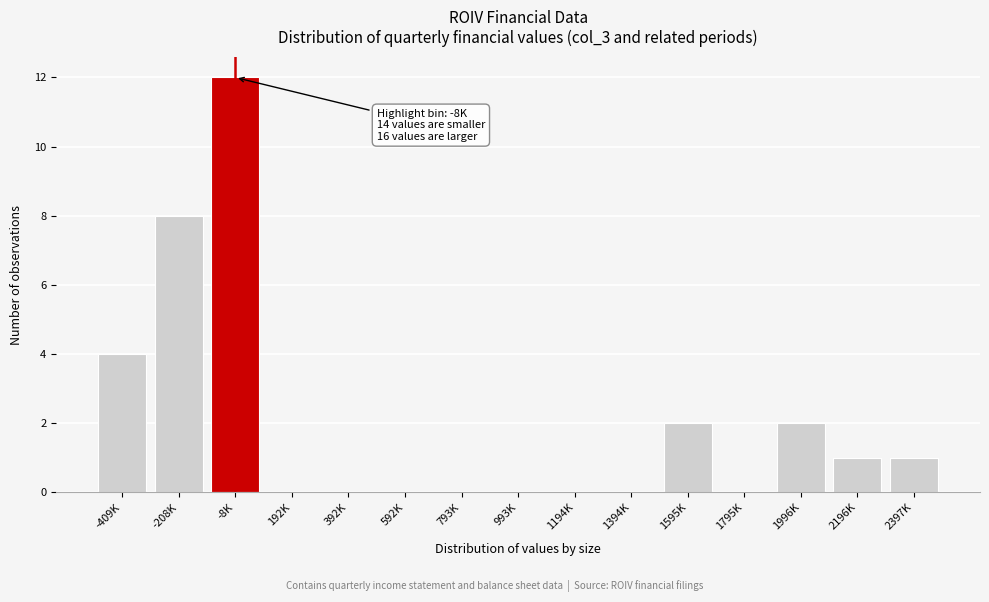

Reading right to left, what are all the values shown in this chart?

2397K=1	2196K=1	1996K=2	1795K=0	1595K=2	1394K=0	1194K=0	993K=0	793K=0	592K=0	392K=0	192K=0	-8K=12	-208K=8	-409K=4